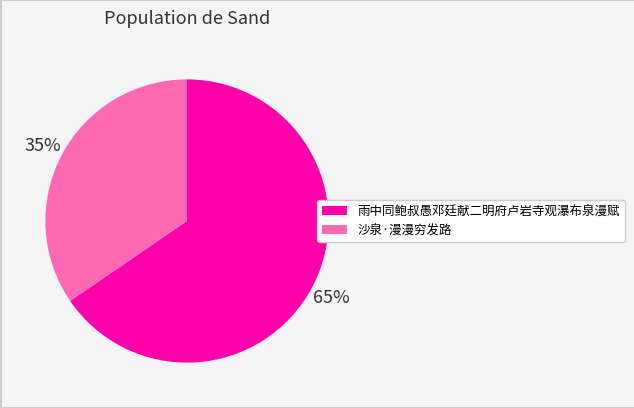

True or false: 雨中同鲍叔愚邓廷献二明府卢岩寺观瀑布泉漫赋 accounts for 65% of the total.

True